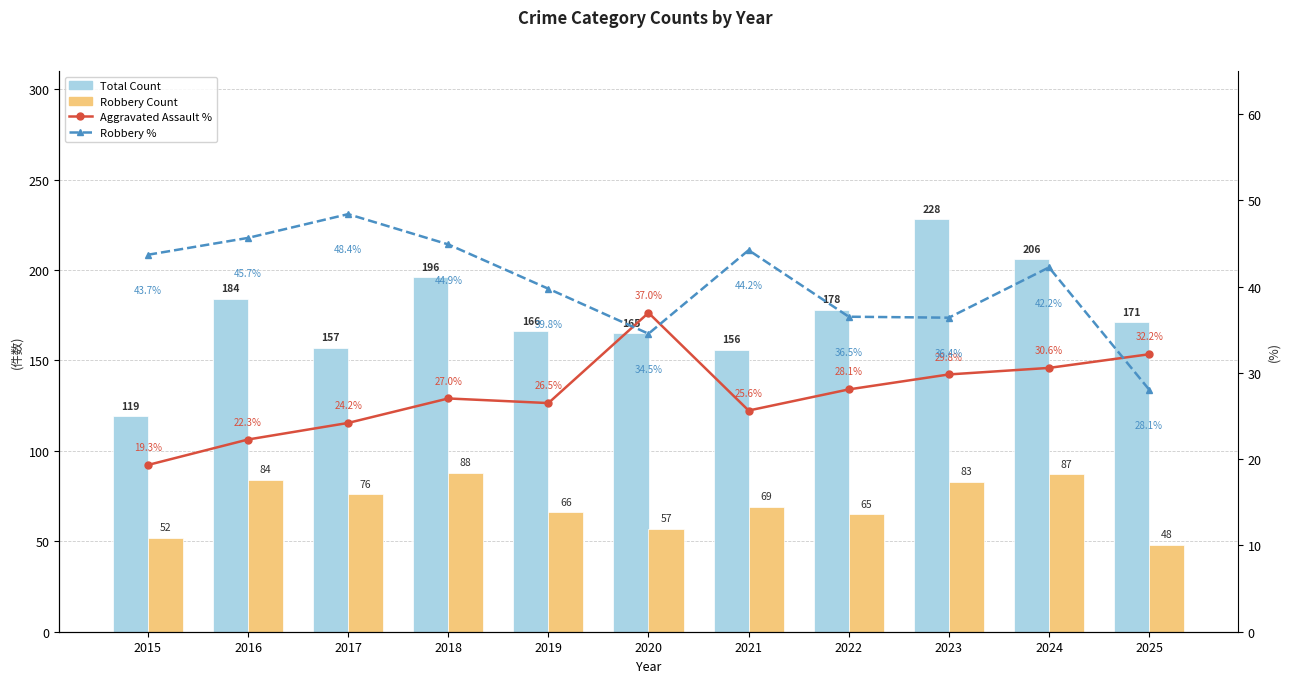

What is the sum of the Robbery values at 2024 and 2023?

170.0